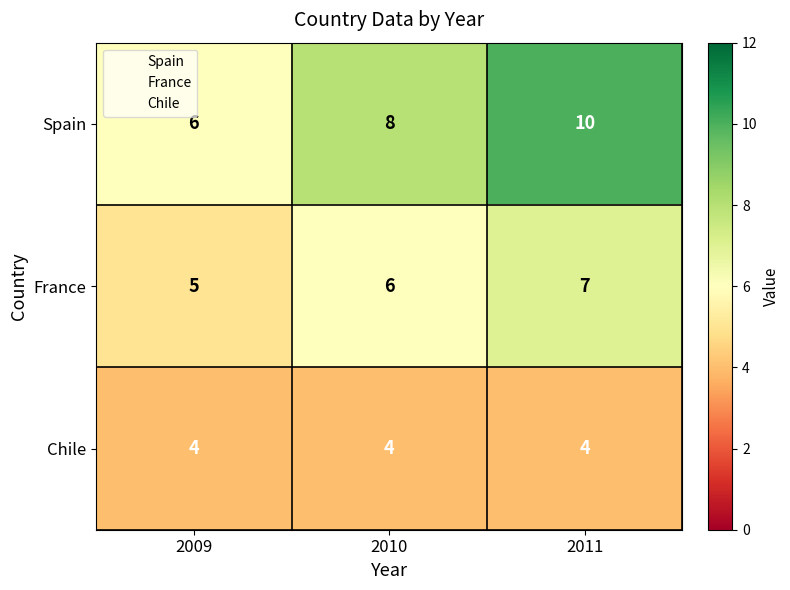

Which label corresponds to the largest value in the chart?

2011